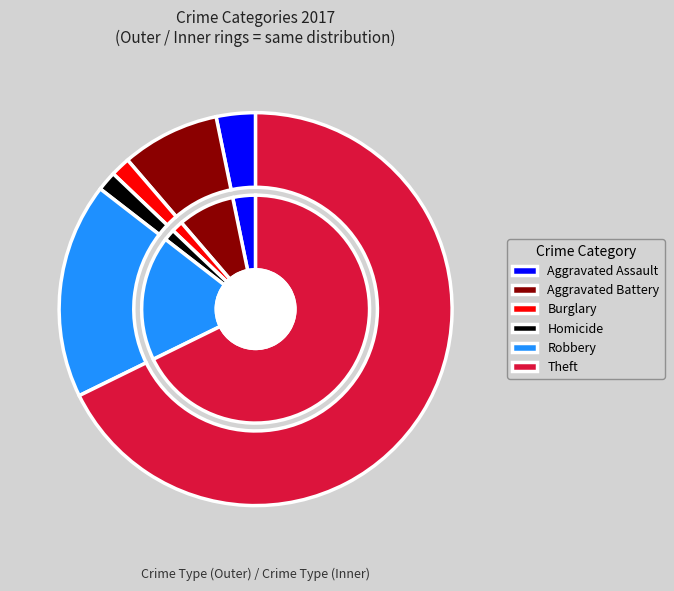

What is the ratio of the value at Theft to the value at Robbery?

3.8